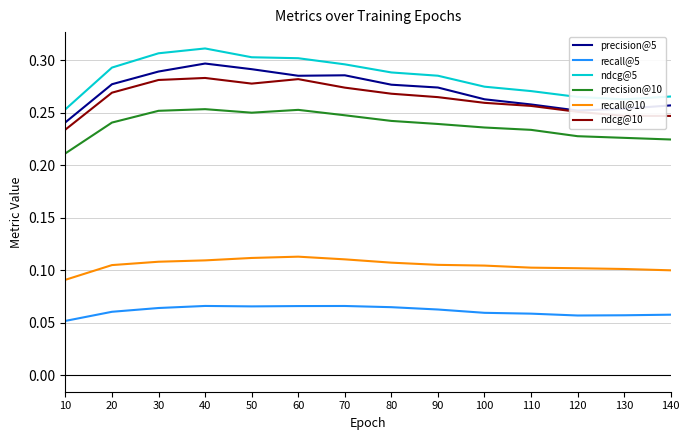

Where is ndcg@5 nearest to the value 0?

10